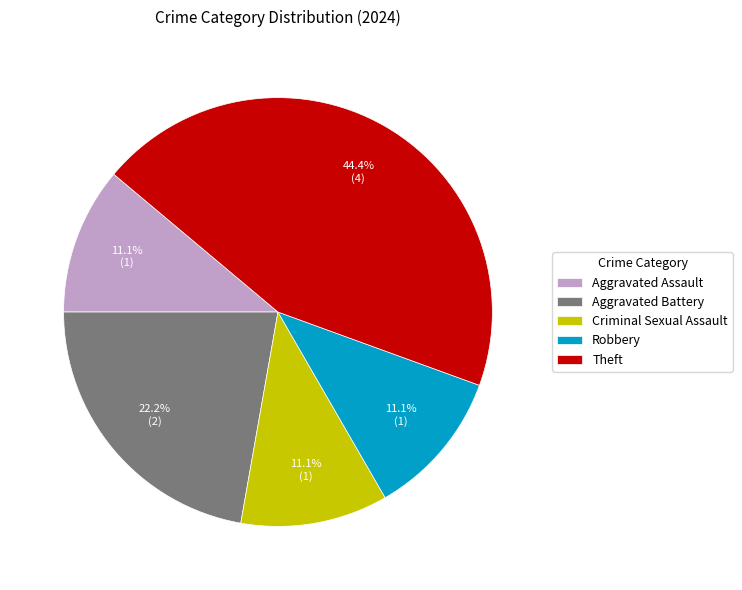

What percentage is the Theft slice, to the nearest percent?

44%